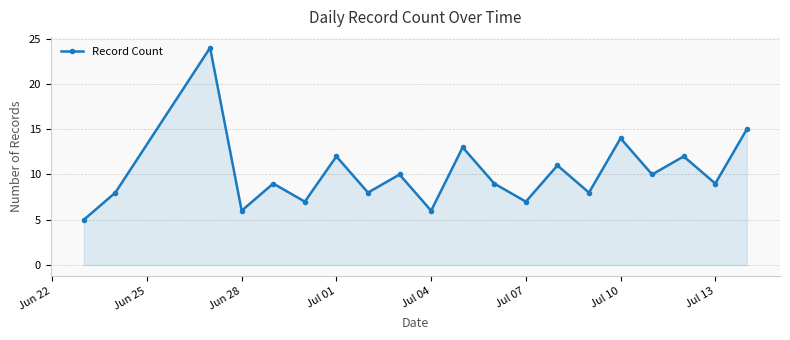

What is the value of the 8th point from the left?

8